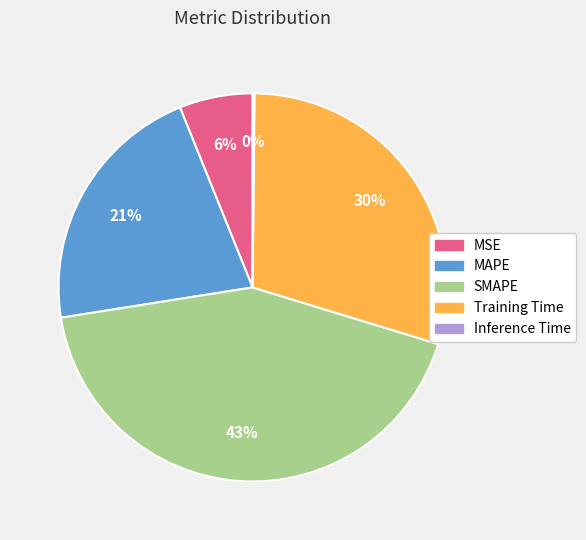

Is there a majority slice in this chart?

No